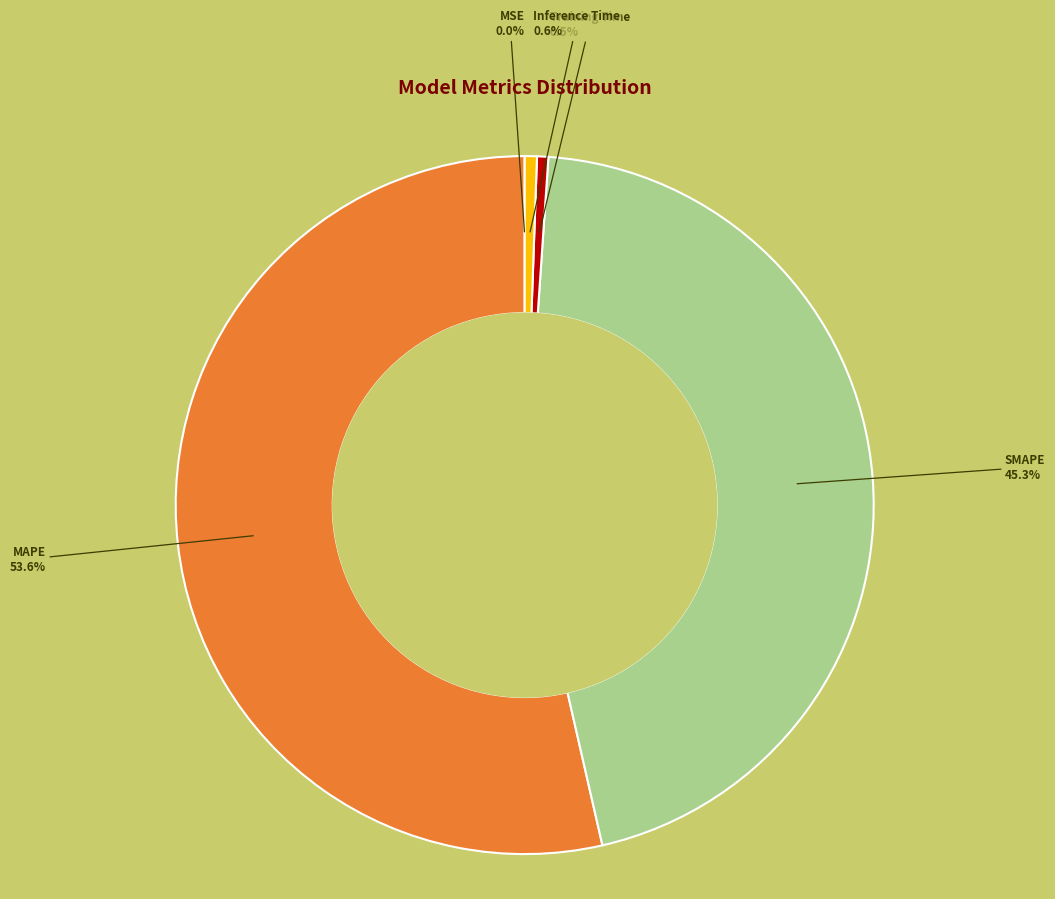

Is there any slice that represents more than half of the pie?

Yes